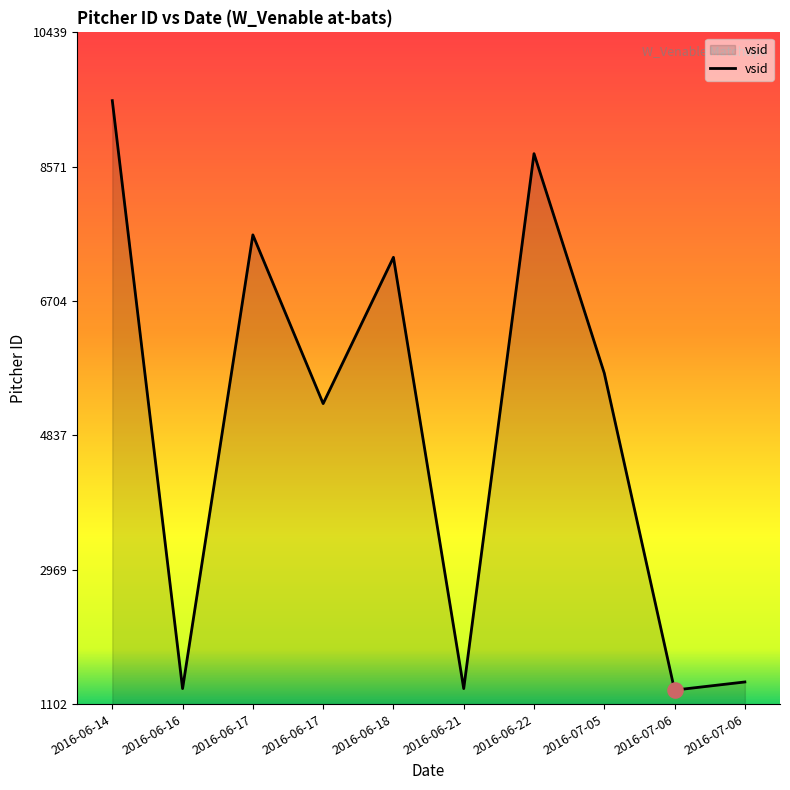

Approximately how many times larger is the value at 2016-07-06 compared to 2016-06-14?

0.1